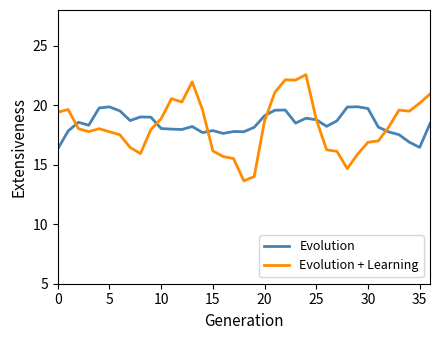

After their last crossing, which series has the higher values: Evolution or Evolution + Learning?

Evolution + Learning